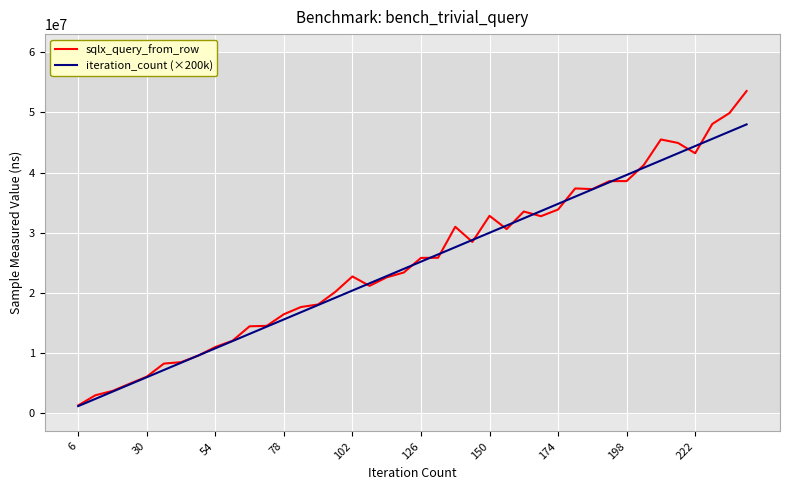

What is the maximum value for iteration_count (×200k)?

48000000